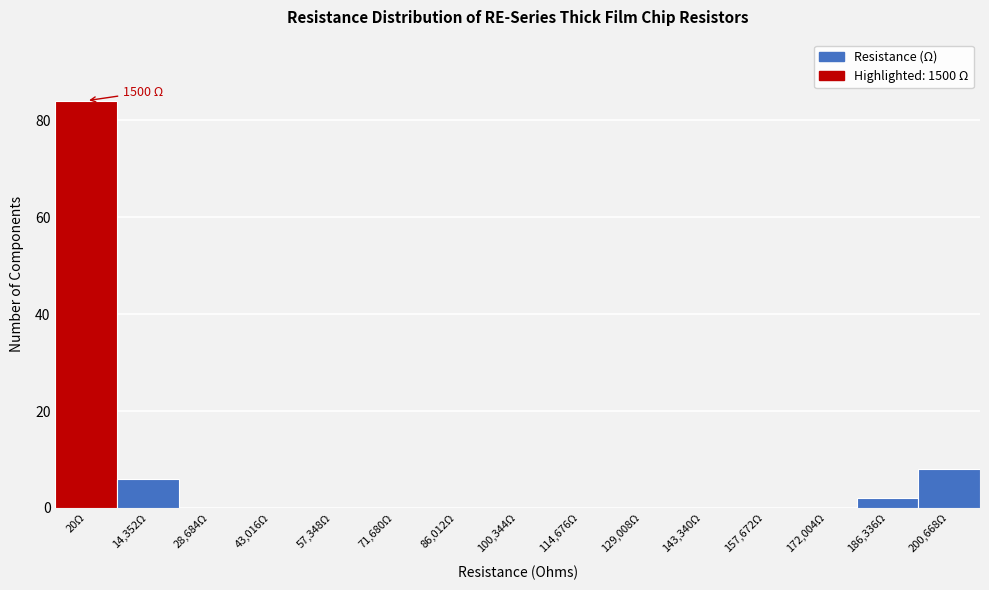

Reading left to right, list all the values displayed in this chart.

20Ω=84	14,352Ω=6	28,684Ω=0	43,016Ω=0	57,348Ω=0	71,680Ω=0	86,012Ω=0	100,344Ω=0	114,676Ω=0	129,008Ω=0	143,340Ω=0	157,672Ω=0	172,004Ω=0	186,336Ω=2	200,668Ω=8